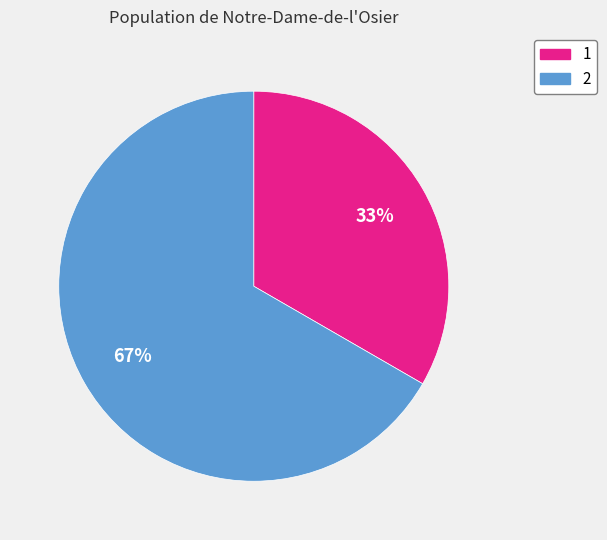

Combined, do 2 and 1 account for over 50%?

Yes